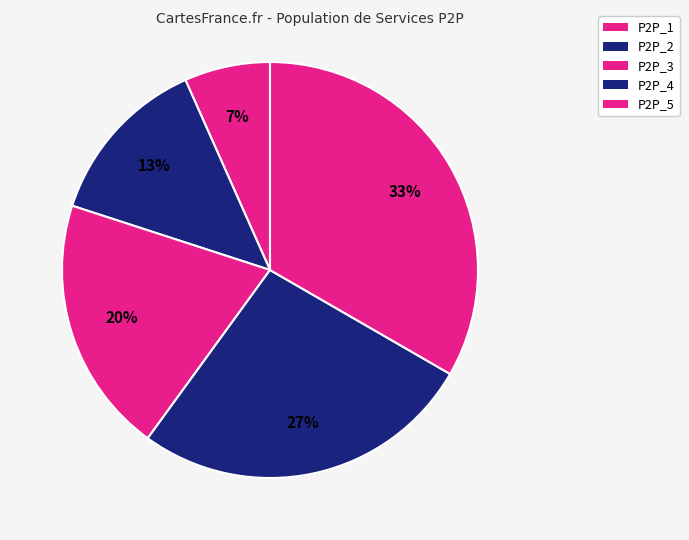

Between P2P_4 and P2P_5, which is larger?

P2P_5